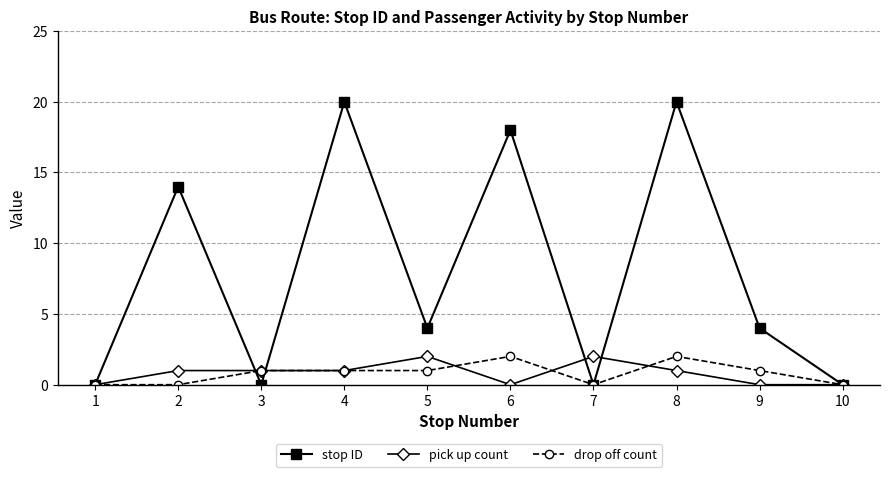

True or false: stop ID has a value of 11 at 3.

False